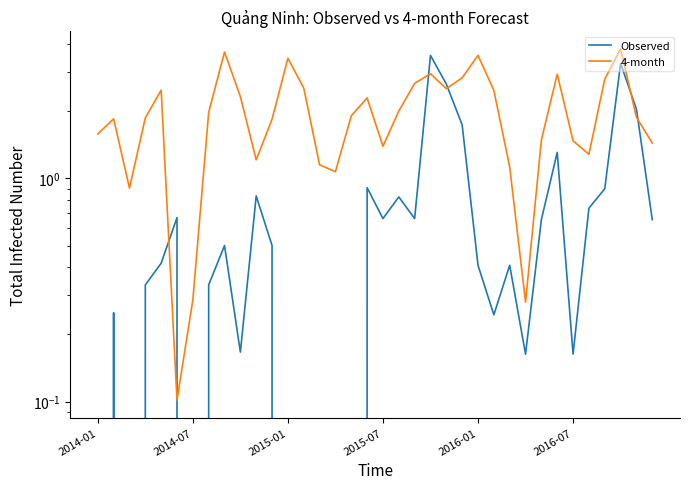

What is the sum of the 4-month values at 10 and 23?

4.0